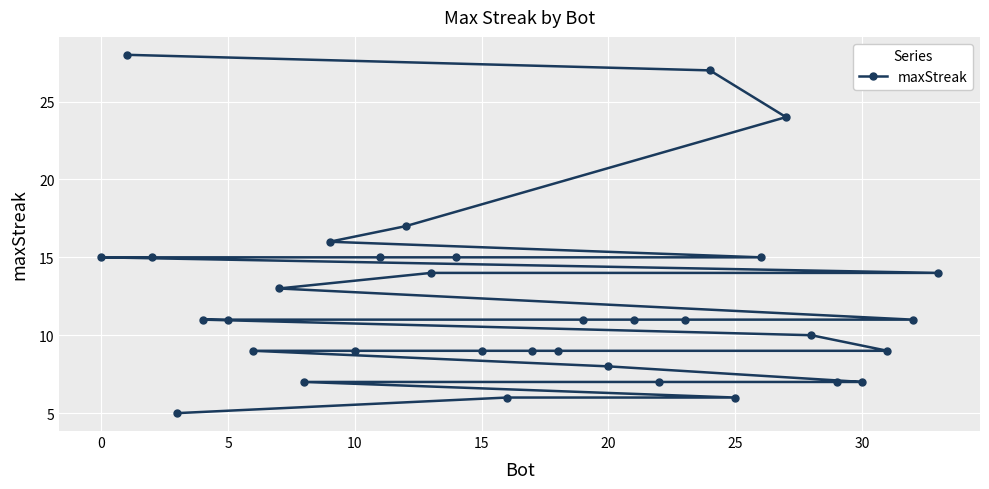

What is the minimum value shown in the chart?

5